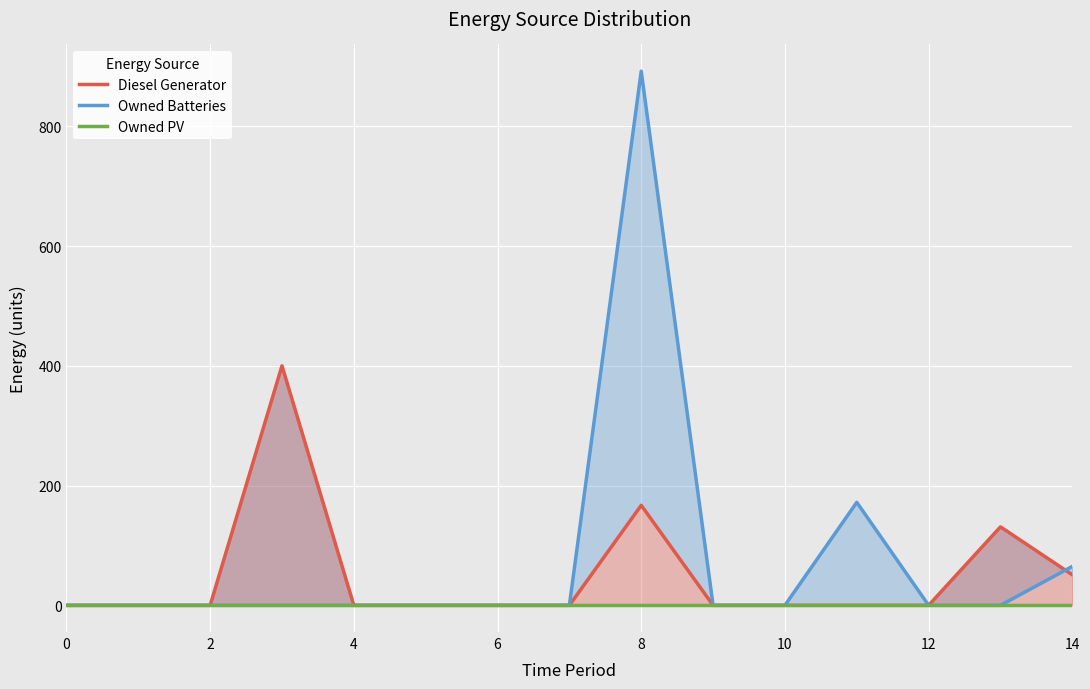

True or false: Diesel Generator and Owned PV cross at least once.

False